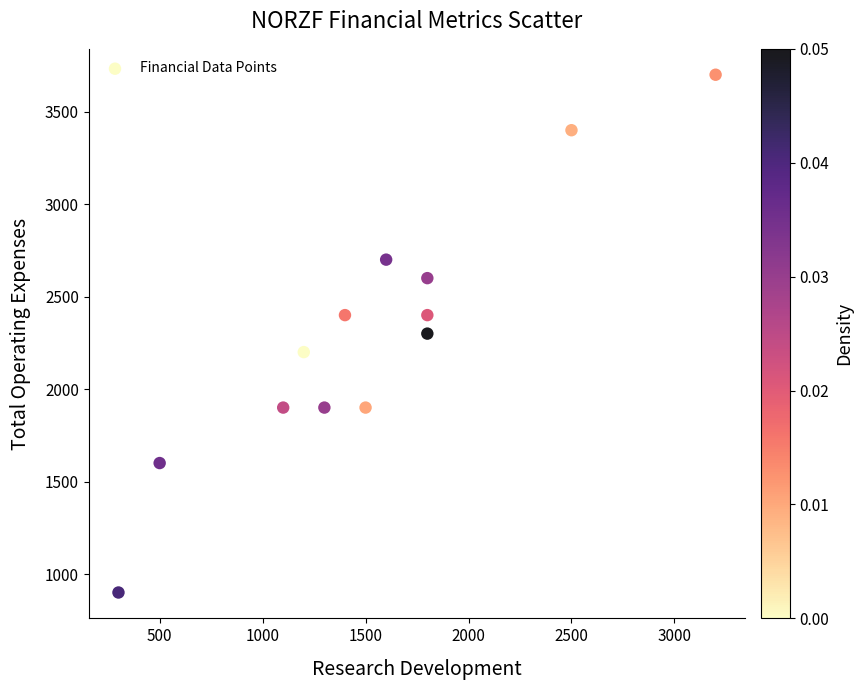

What is the range of X values (max minus min)?

2900